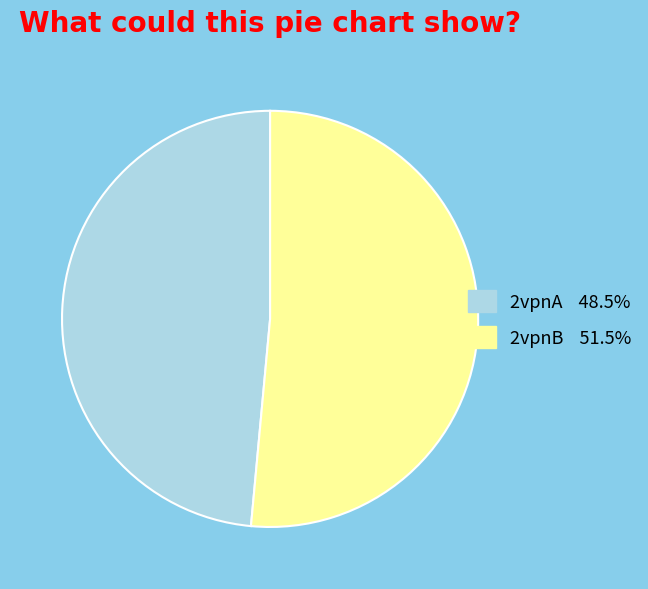

True or false: 2vpnA accounts for 49% of the total.

True